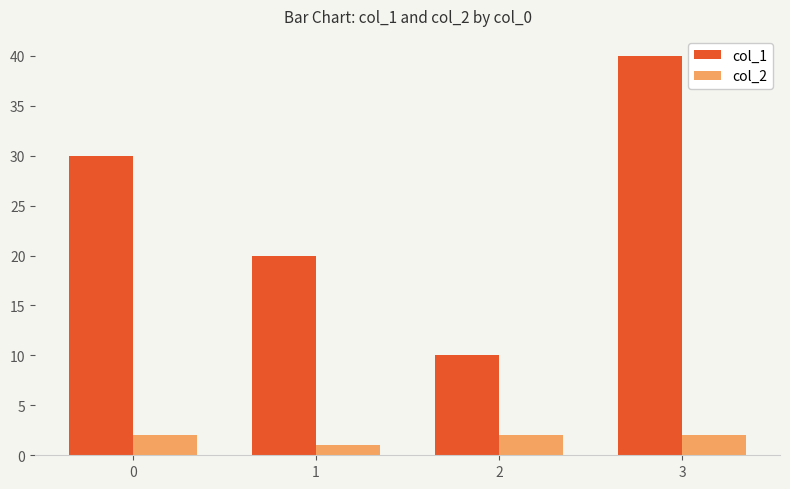

What is the difference between the highest and lowest values at 2?

7.9